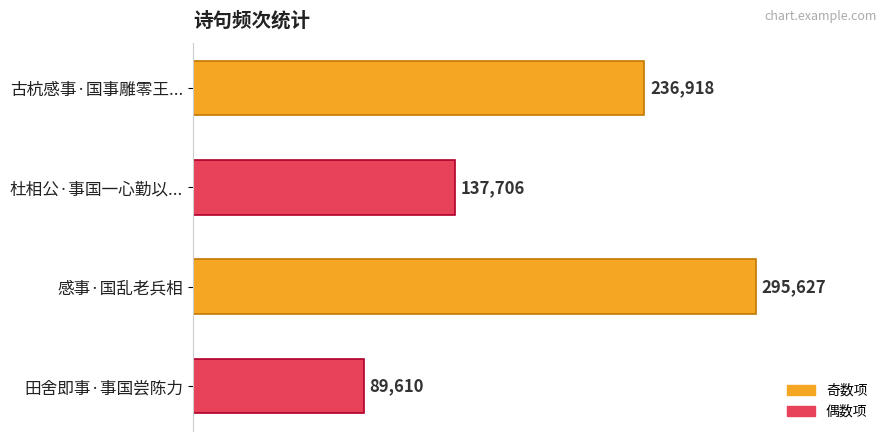

List the labels in order of value, smallest first.

田舍即事·事国尝陈力, 杜相公·事国一心勤以..., 古杭感事·国事雕零王..., 感事·国乱老兵相